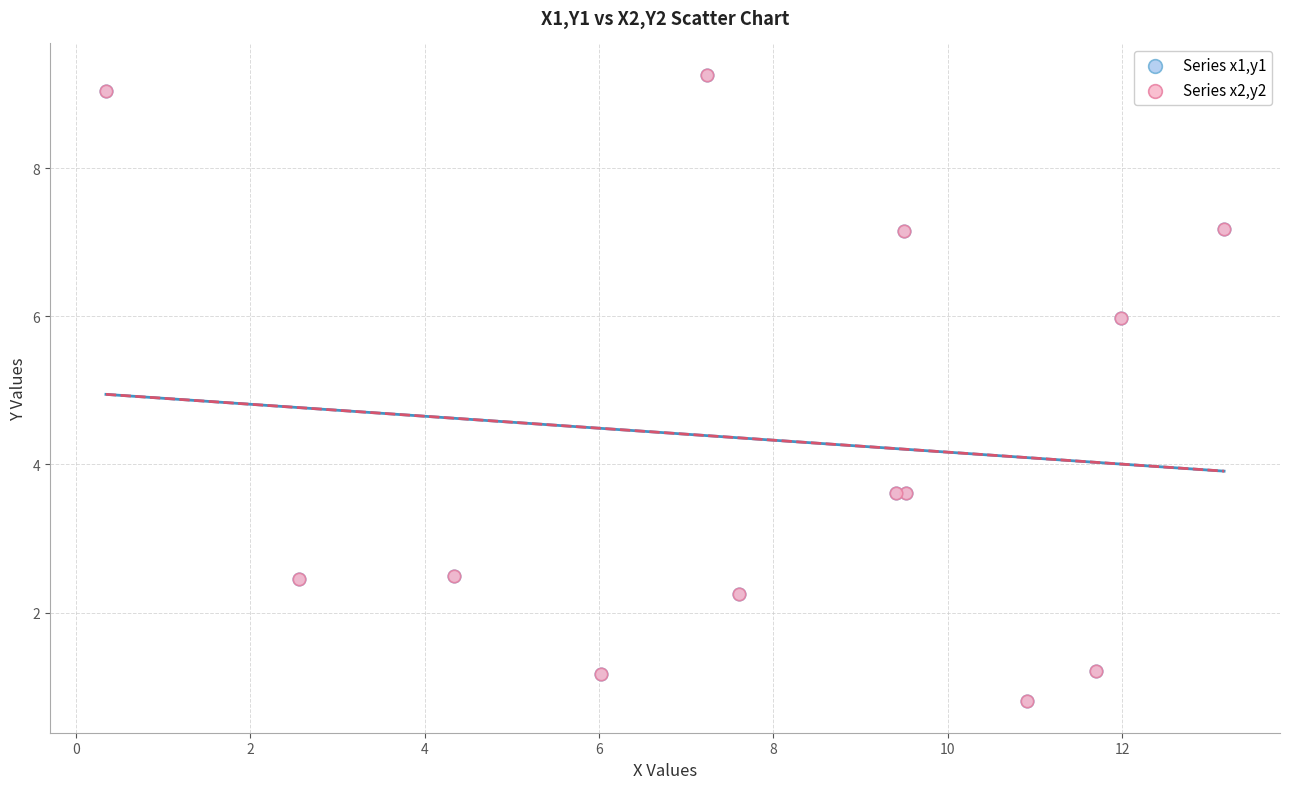

What are all the series names shown in the legend?

Series x1,y1, Series x2,y2